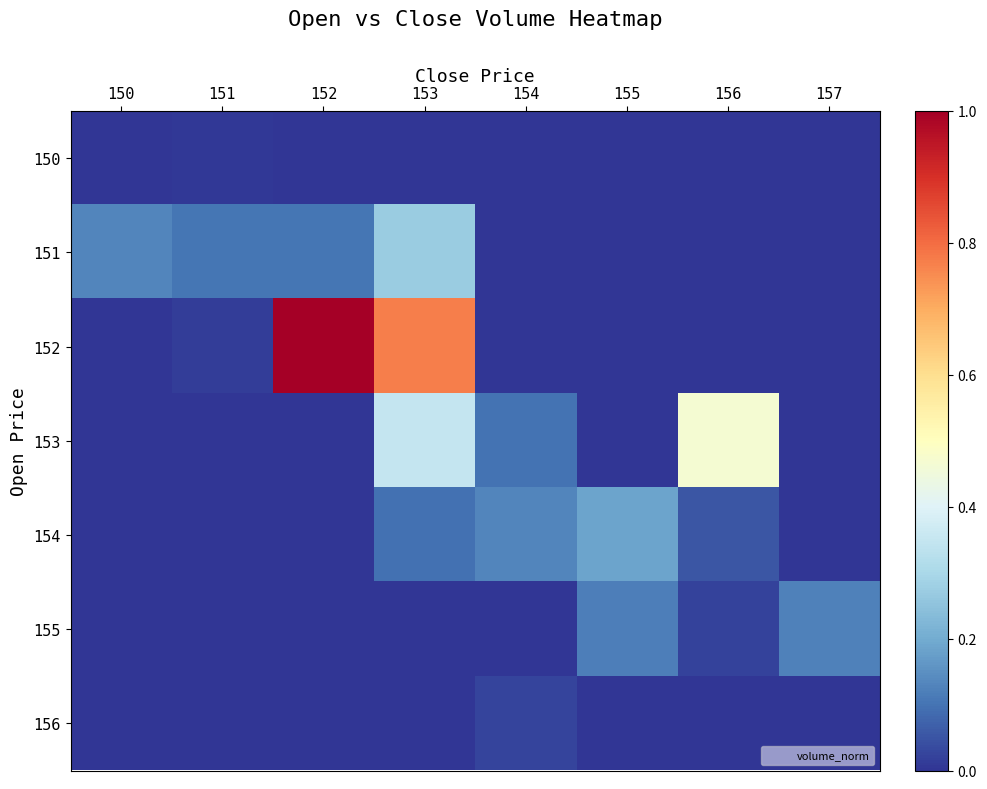

At which category does the chart reach its minimum across all series?

150